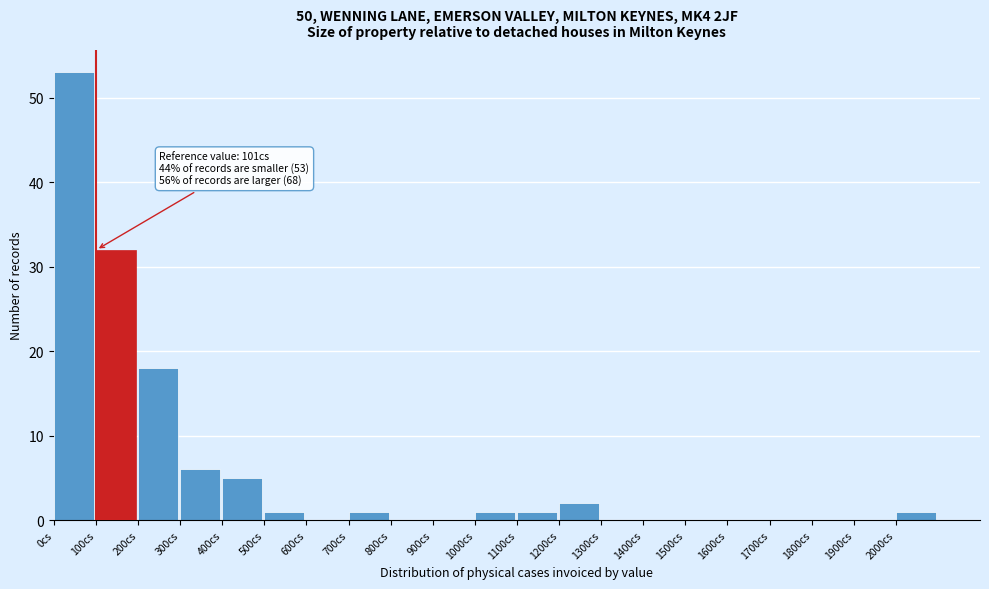

Over which range of the x-axis is the bar tallest?

0 to 100